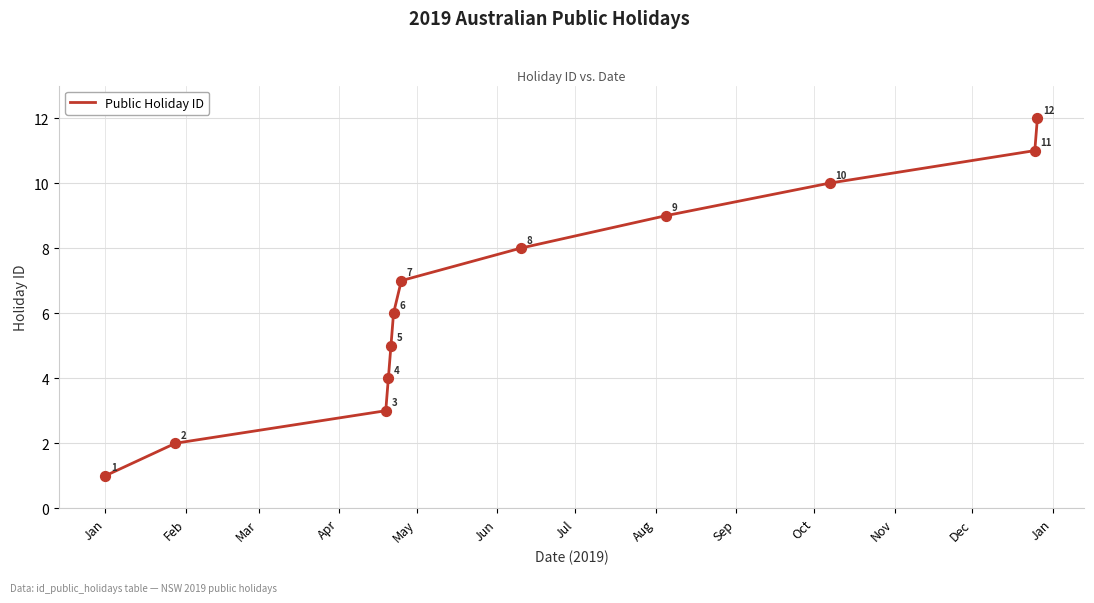

What is the greatest value displayed?

12